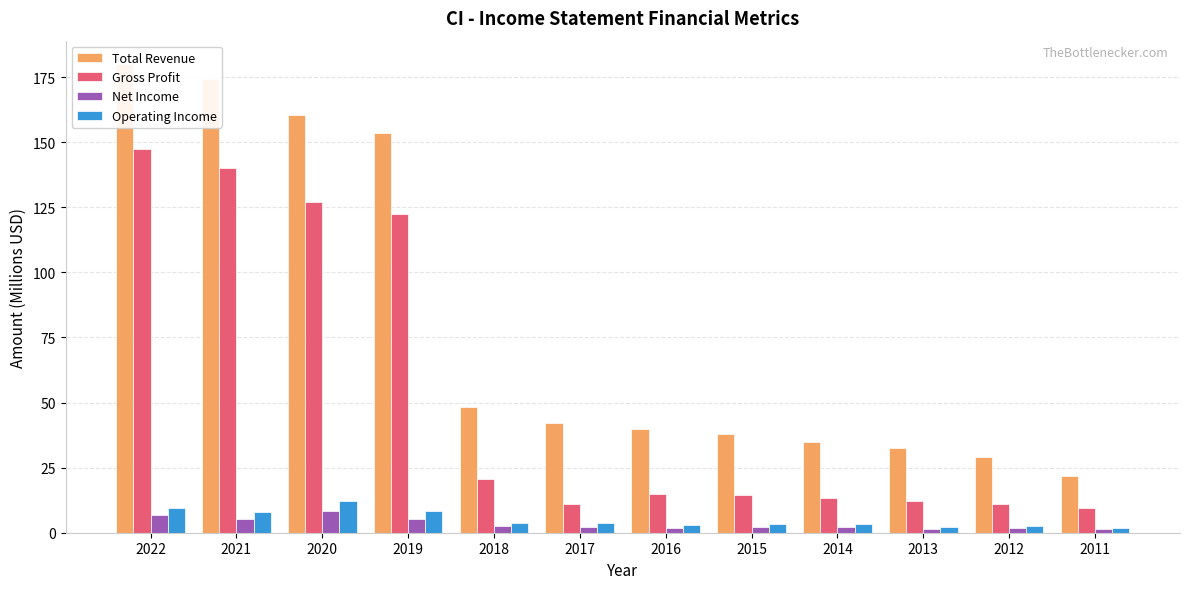

What is the value of the Gross Profit bar at the 6th from the left?

11.0